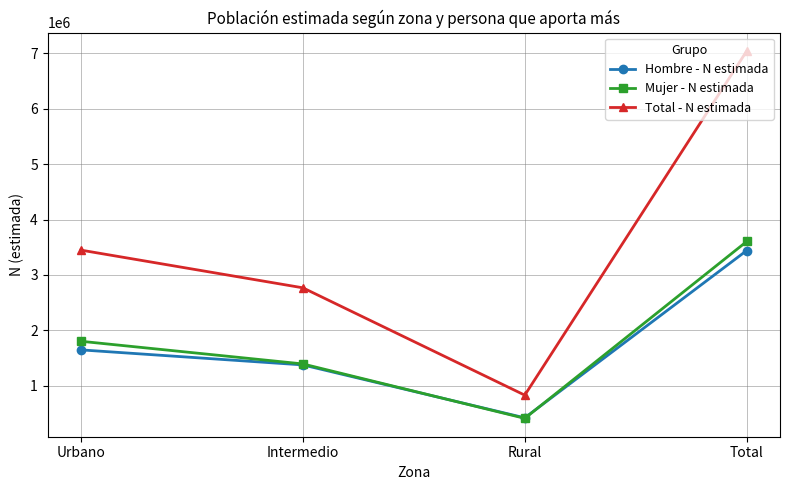

True or false: Mujer - N estimada and Total - N estimada intersect in this chart.

False